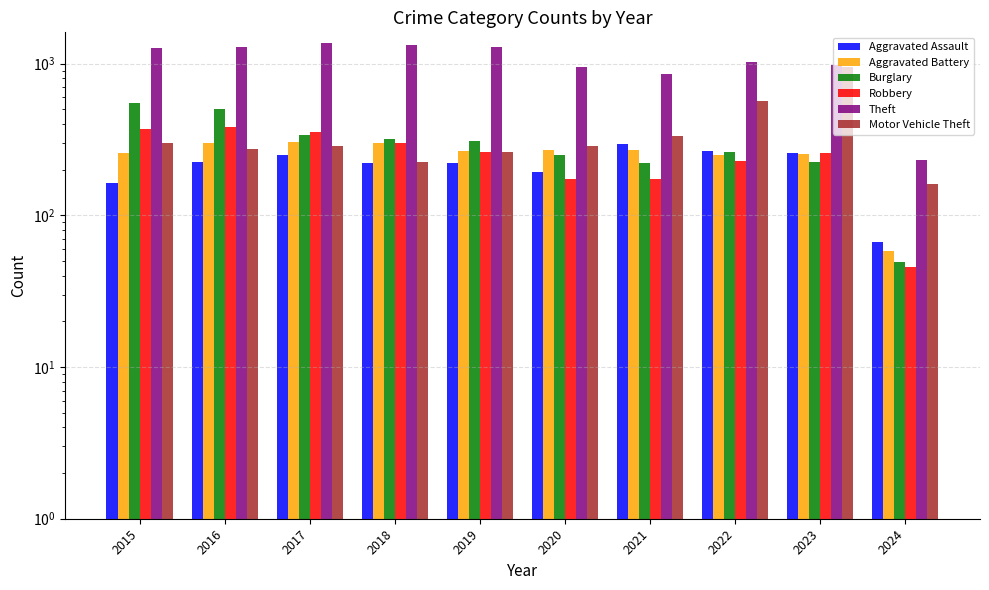

How many values in the Aggravated Assault series exceed 225?

4